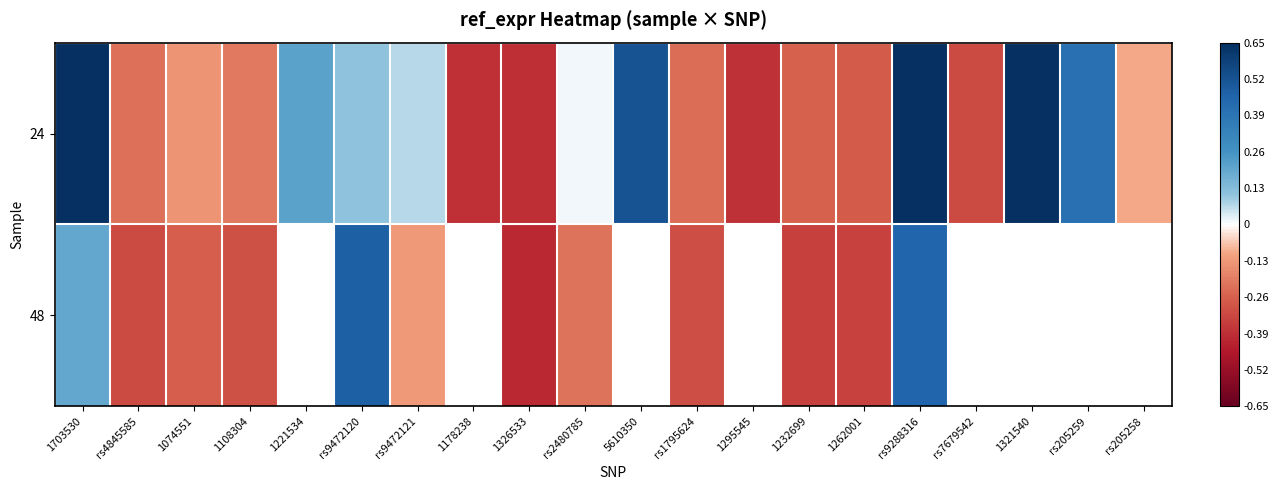

What is the total value across all series at rs2480785?

-0.2